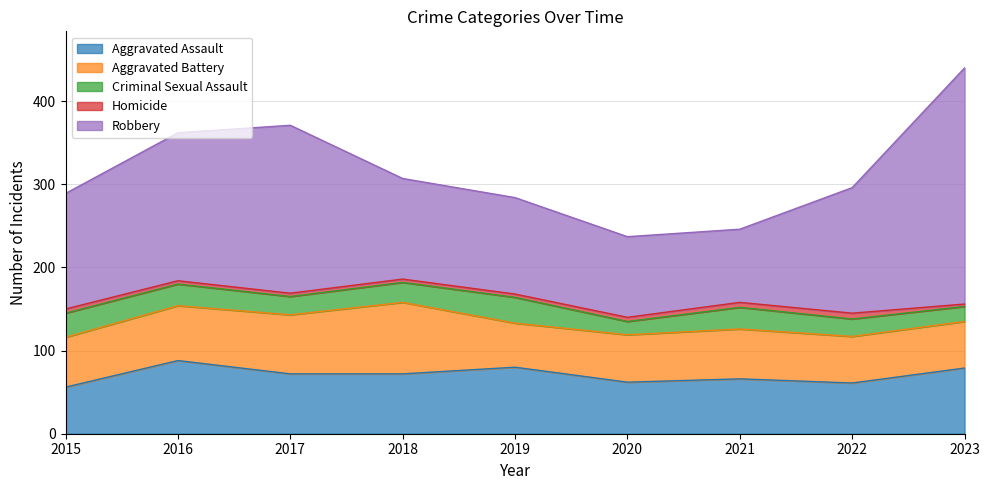

True or false: Aggravated Battery and Homicide intersect in this chart.

False